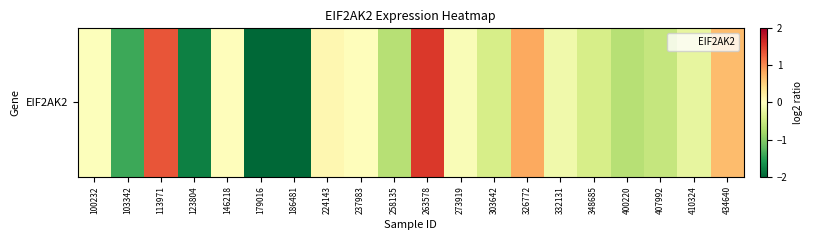

What is the smallest value displayed?

-2.0